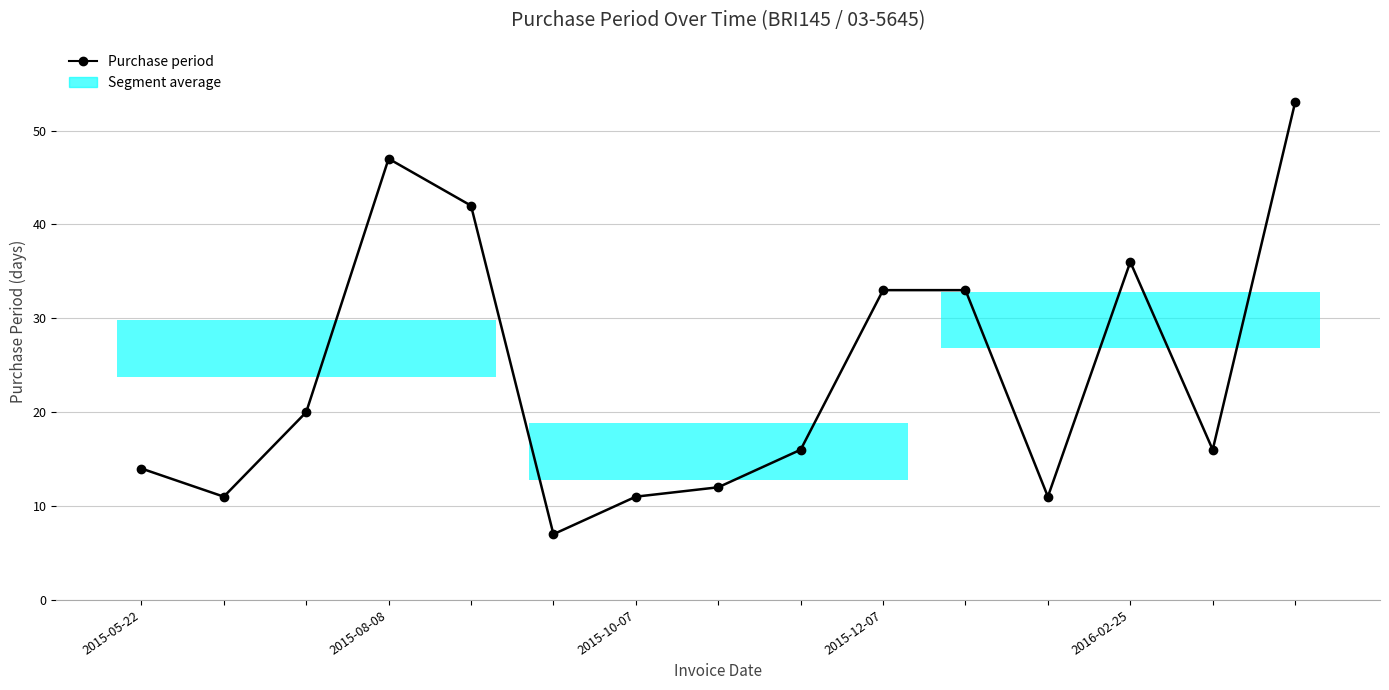

What is the sum of all values?

362